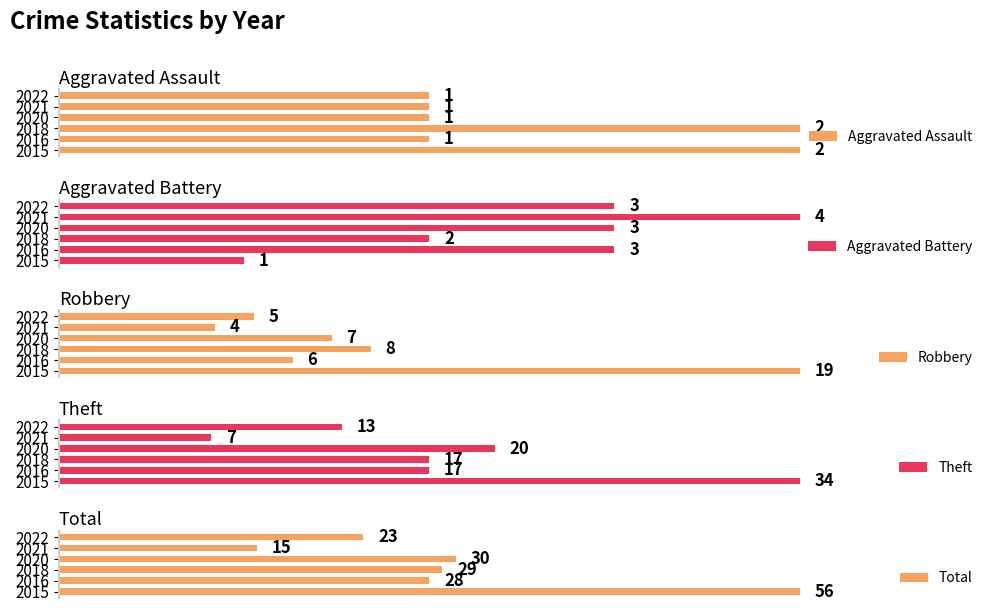

What are all the series names shown in the legend?

Aggravated Assault, Aggravated Battery, Robbery, Theft, Total